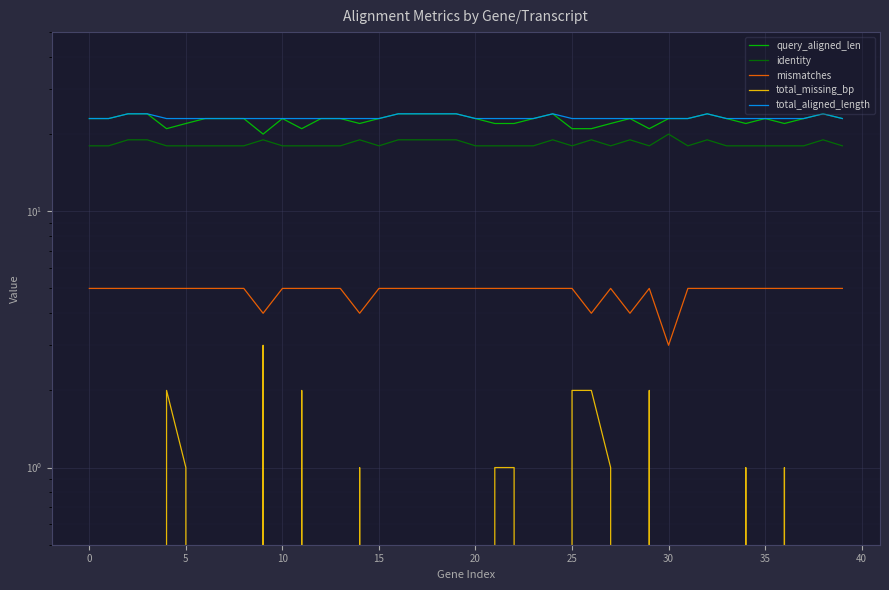

Which has a higher value, 20 or 19?

19